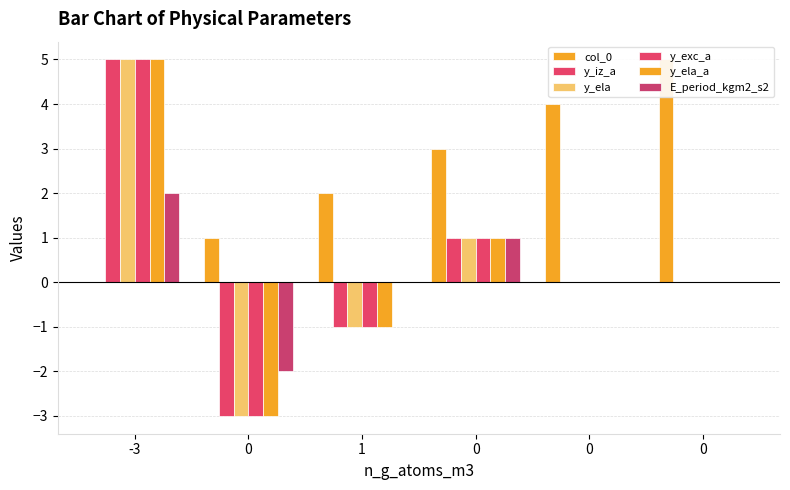

How many bars are there in each group?

6